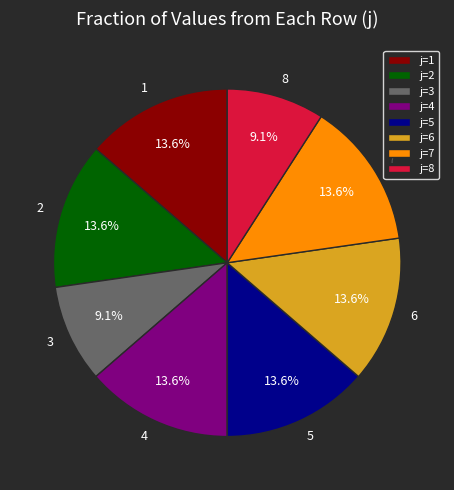

To the nearest percent, what is the difference between the largest and smallest slice percentages?

5%